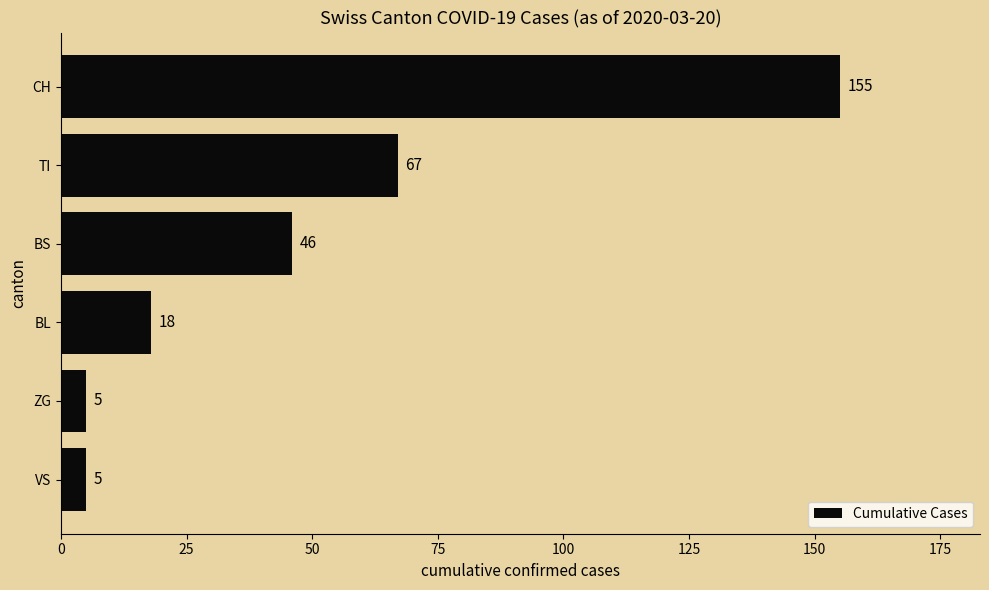

The chart shows a value of 18 at BL. True or false?

True